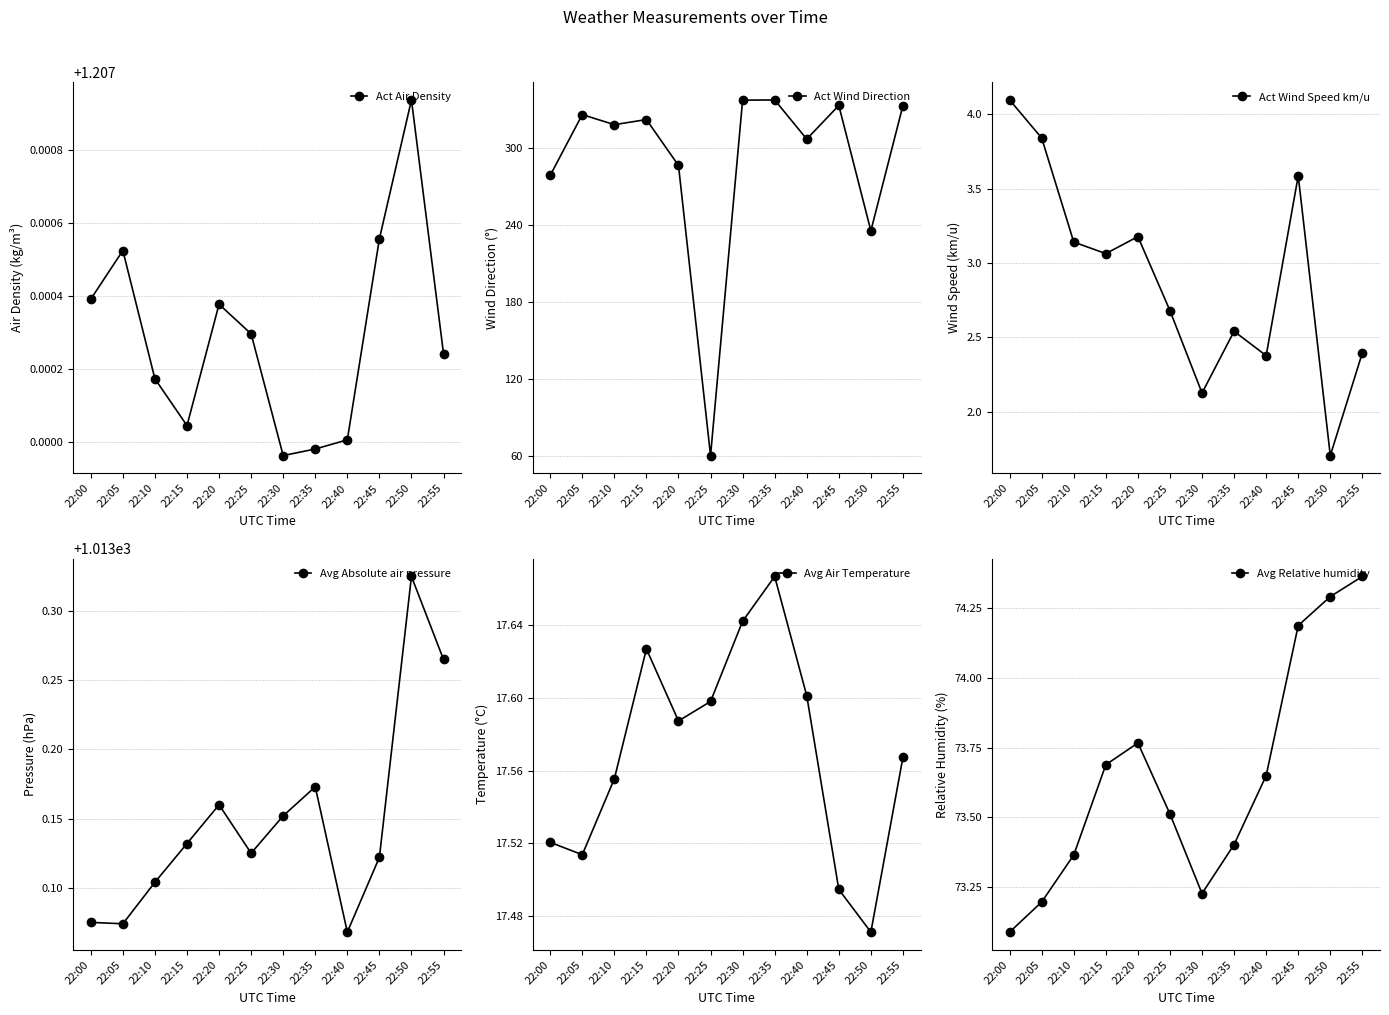

True or false: Act Wind Speed km/u and Avg Relative humidity cross at least once.

False